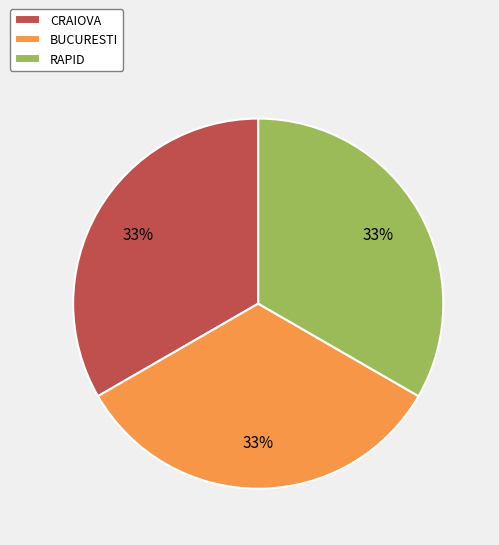

Combined, do RAPID and CRAIOVA account for over 50%?

Yes